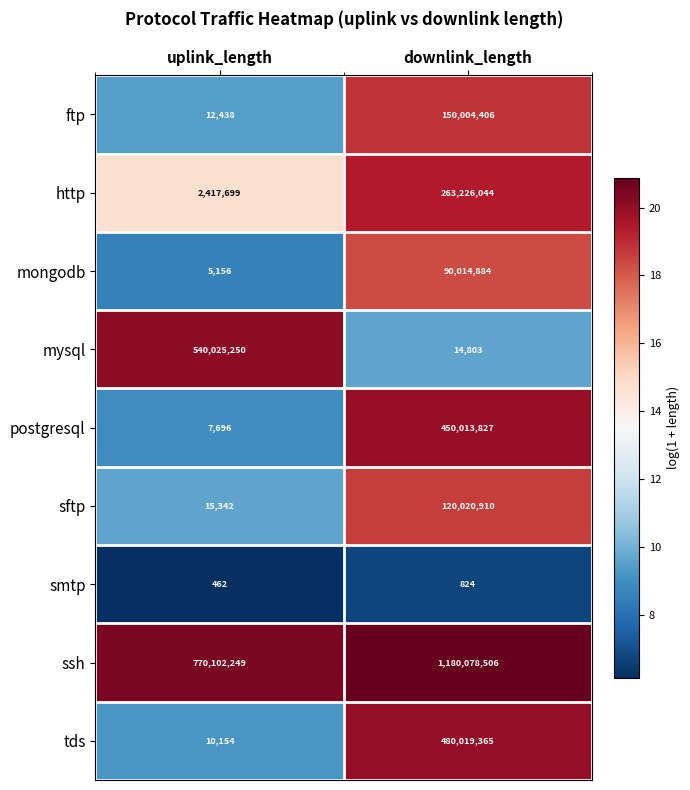

Where is mysql nearest to the value 270020026?

downlink_length